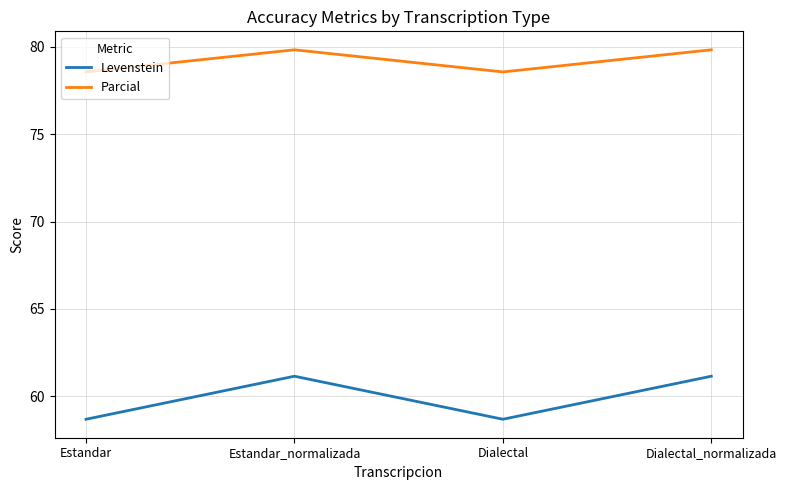

True or false: Levenstein has a value of 61.1 at Dialectal_normalizada.

True